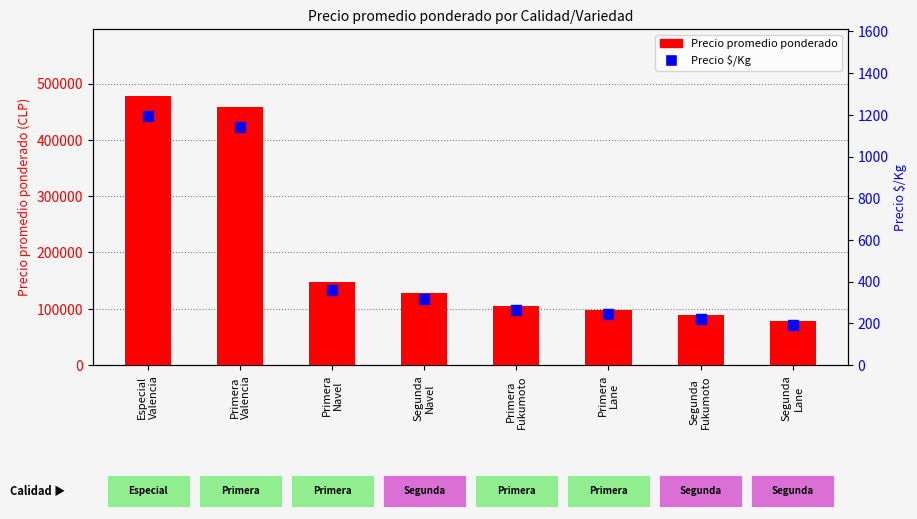

Which series reaches the minimum Y coordinate?

Precio $/Kg